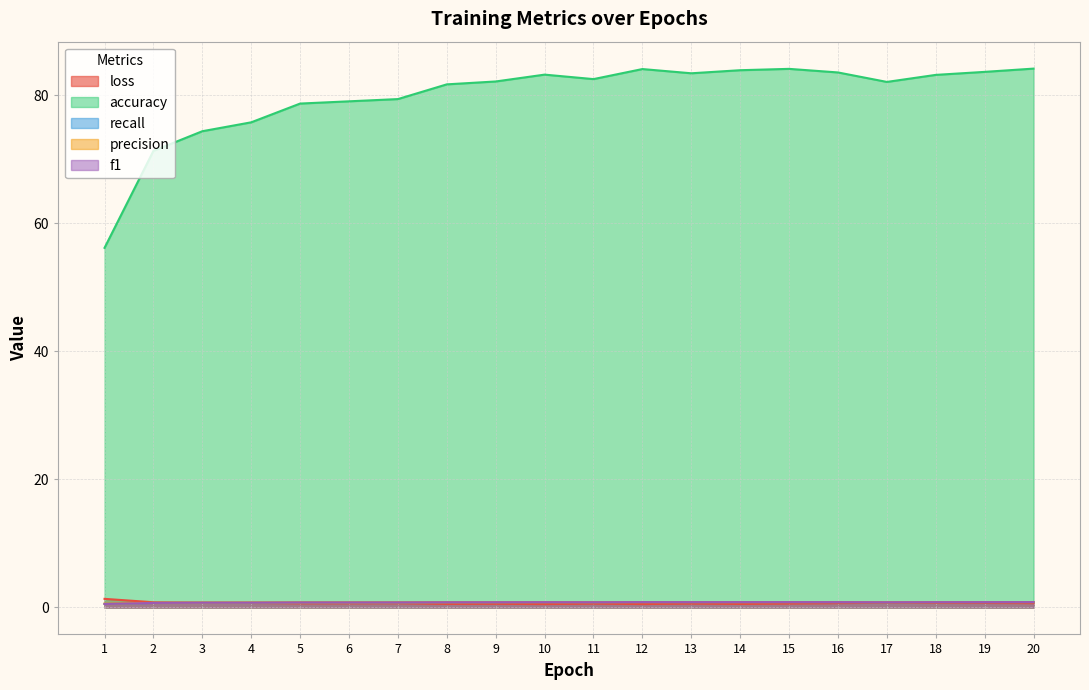

Where is recall nearest to the value 0?

1